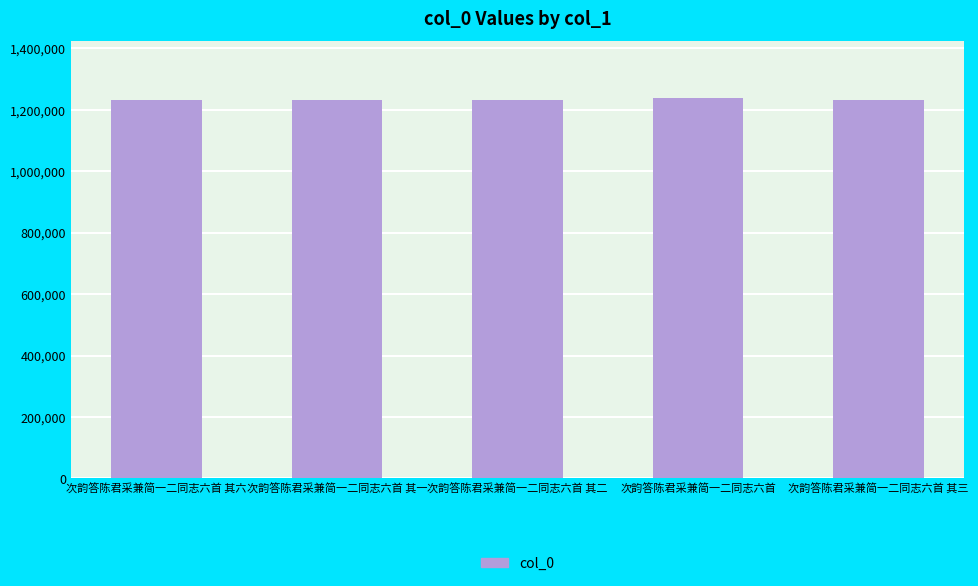

The chart shows a value of 1233475 at 次韵答陈君采兼简一二同志六首 其一. True or false?

True